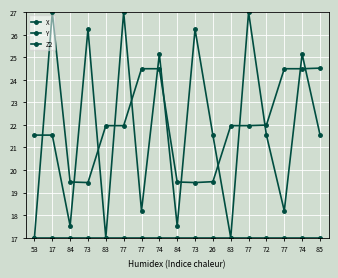

Is this an area chart (filled region under the line)?

No